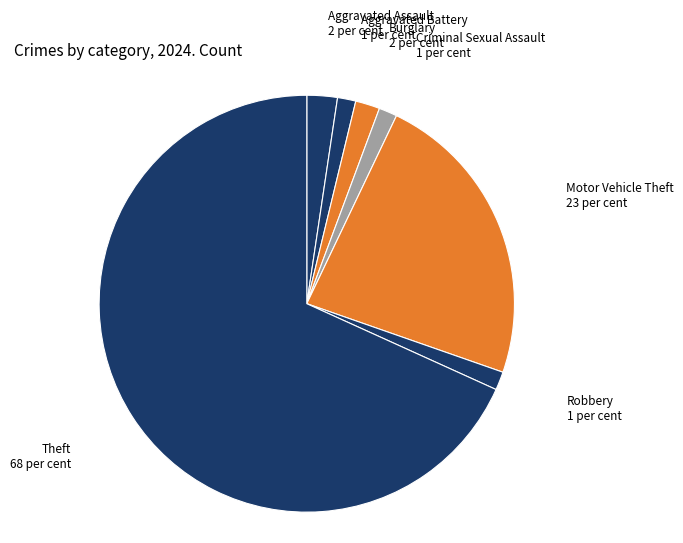

How many slices are in this pie chart?

7